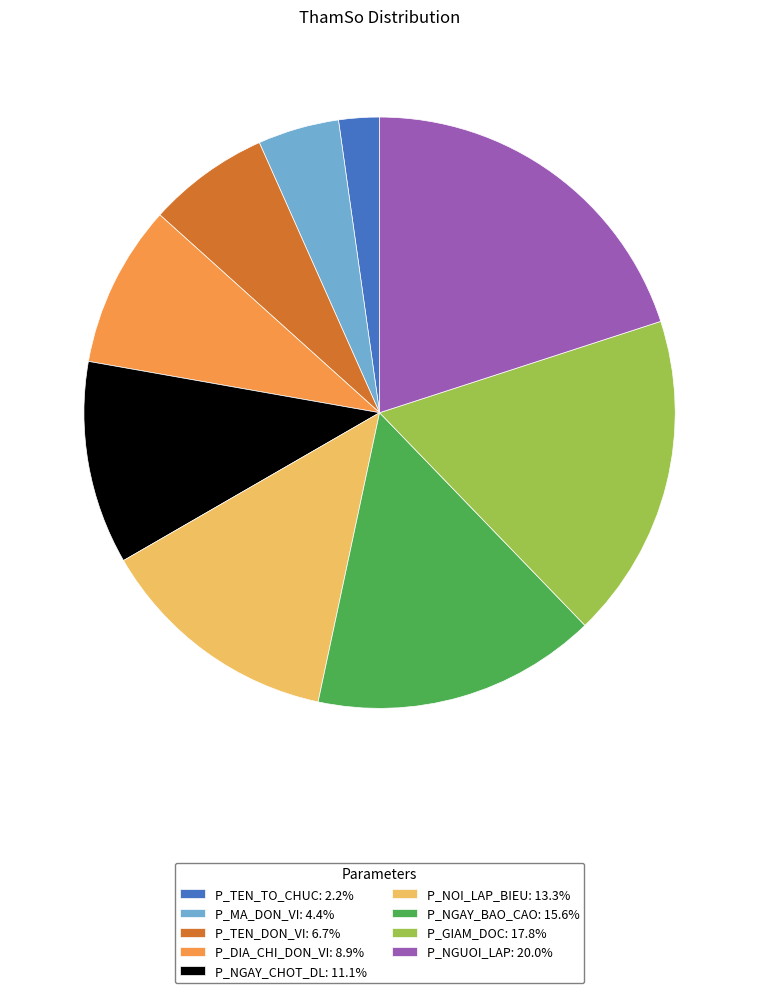

What is the ratio of the value at P_NGAY_BAO_CAO: 15.6% to the value at P_GIAM_DOC: 17.8%?

0.9